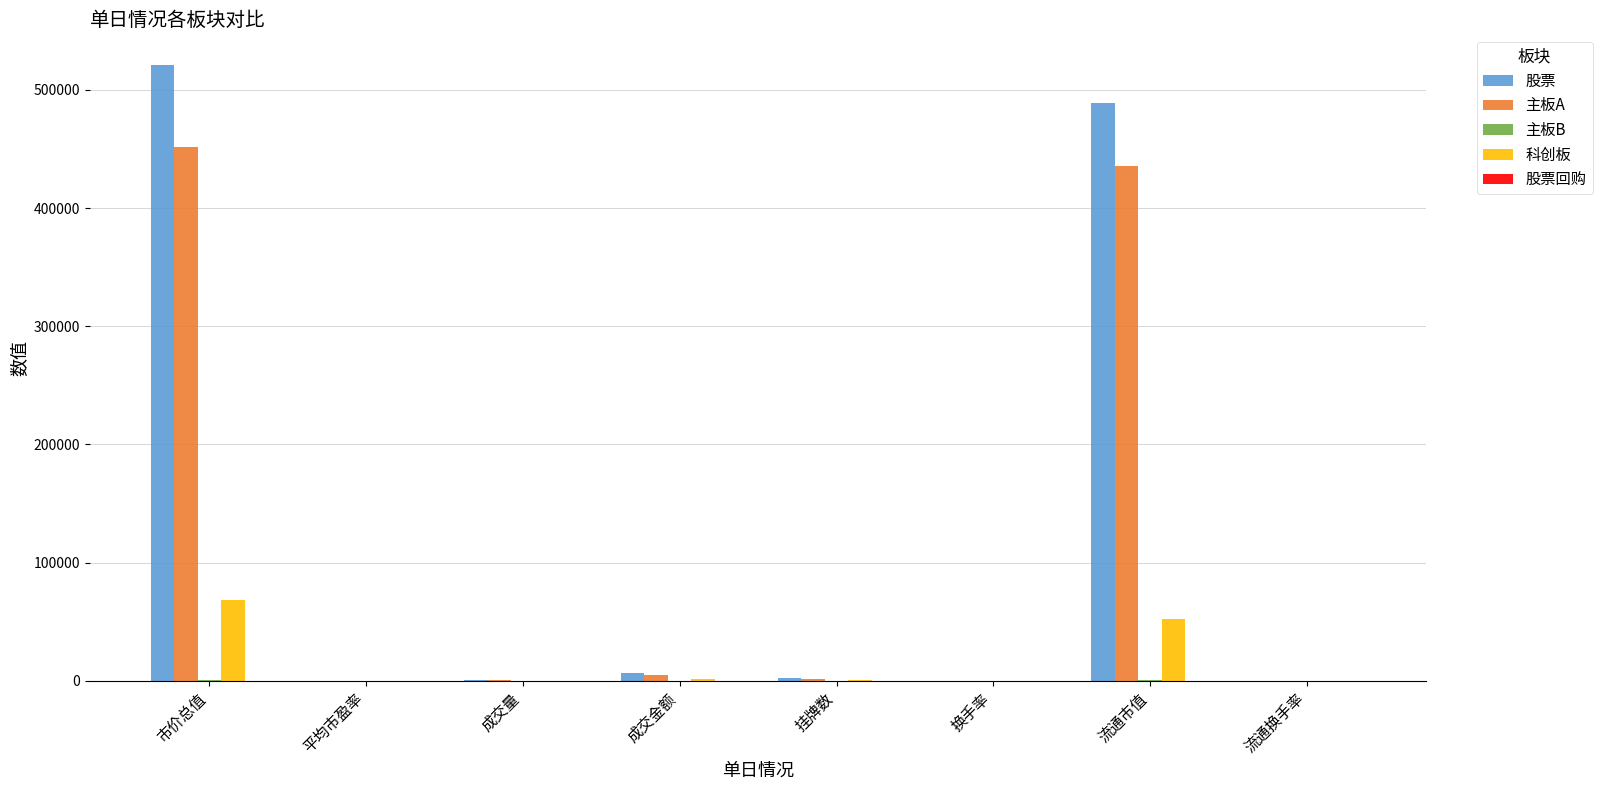

Which series has the largest total across all categories?

股票